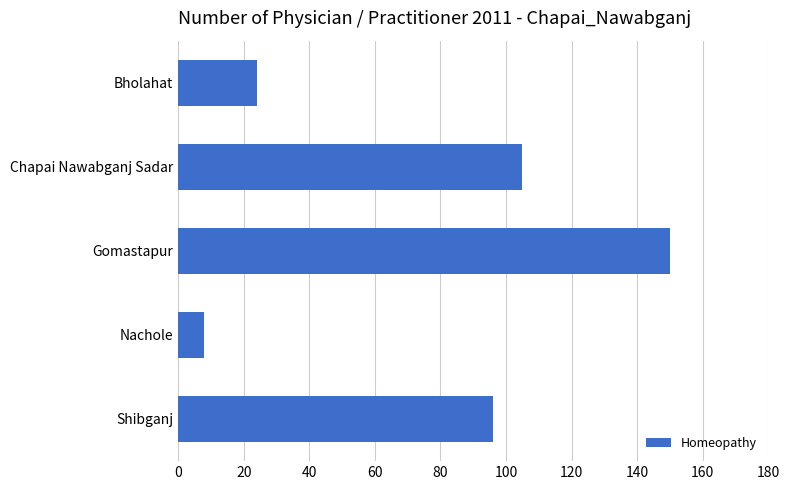

Reading bottom to top, extract all data points from this chart.

Shibganj=96	Nachole=8	Gomastapur=150	Chapai Nawabganj Sadar=105	Bholahat=24